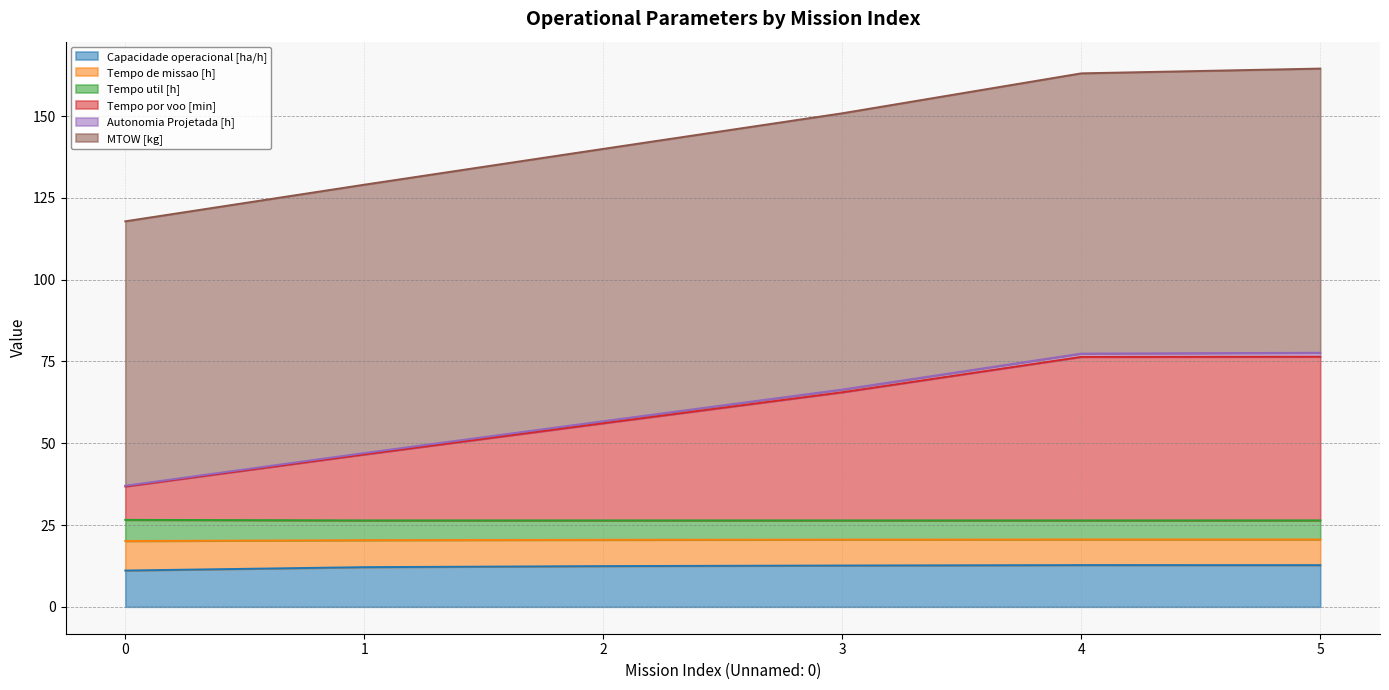

The Tempo de missao [h] series shows 6.4 at 3. True or false?

False